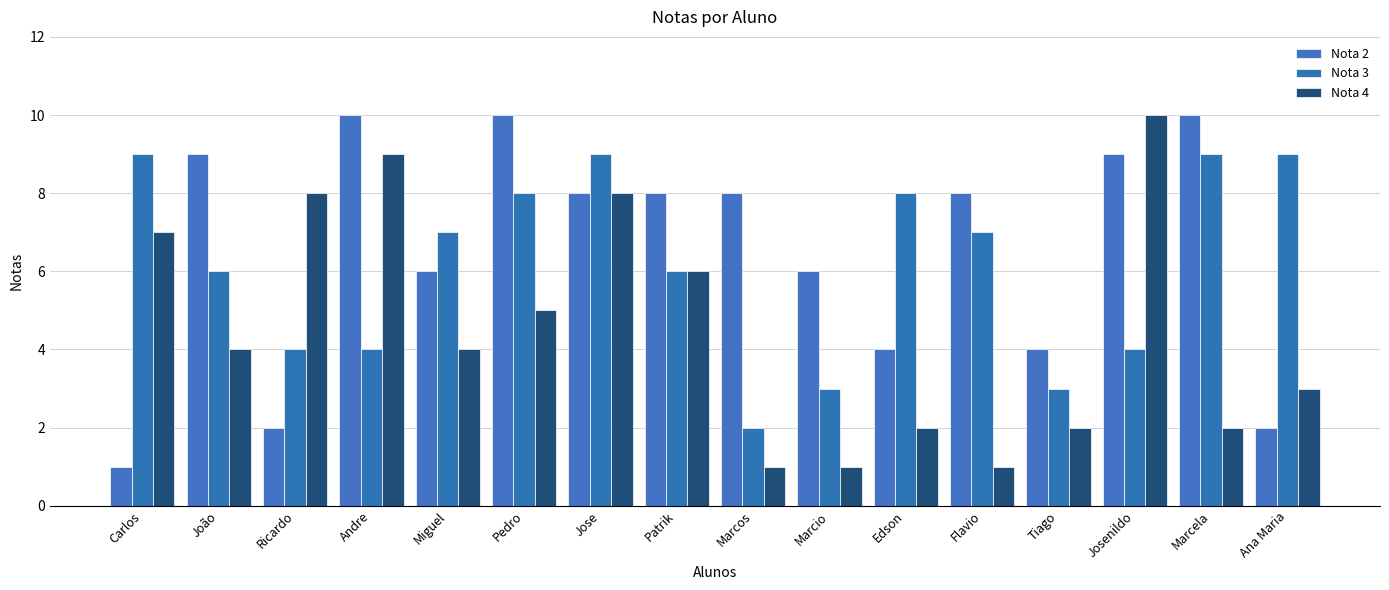

List the series in order of their overall mean, lowest first.

Nota 4, Nota 3, Nota 2